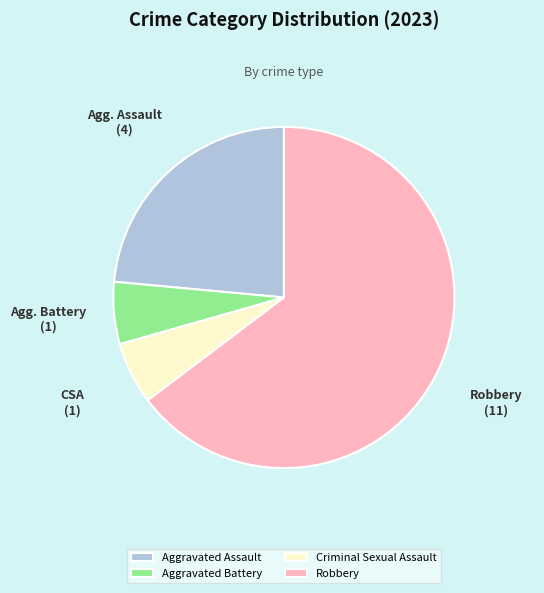

Is the sum of Aggravated Battery and Aggravated Assault greater than half?

No